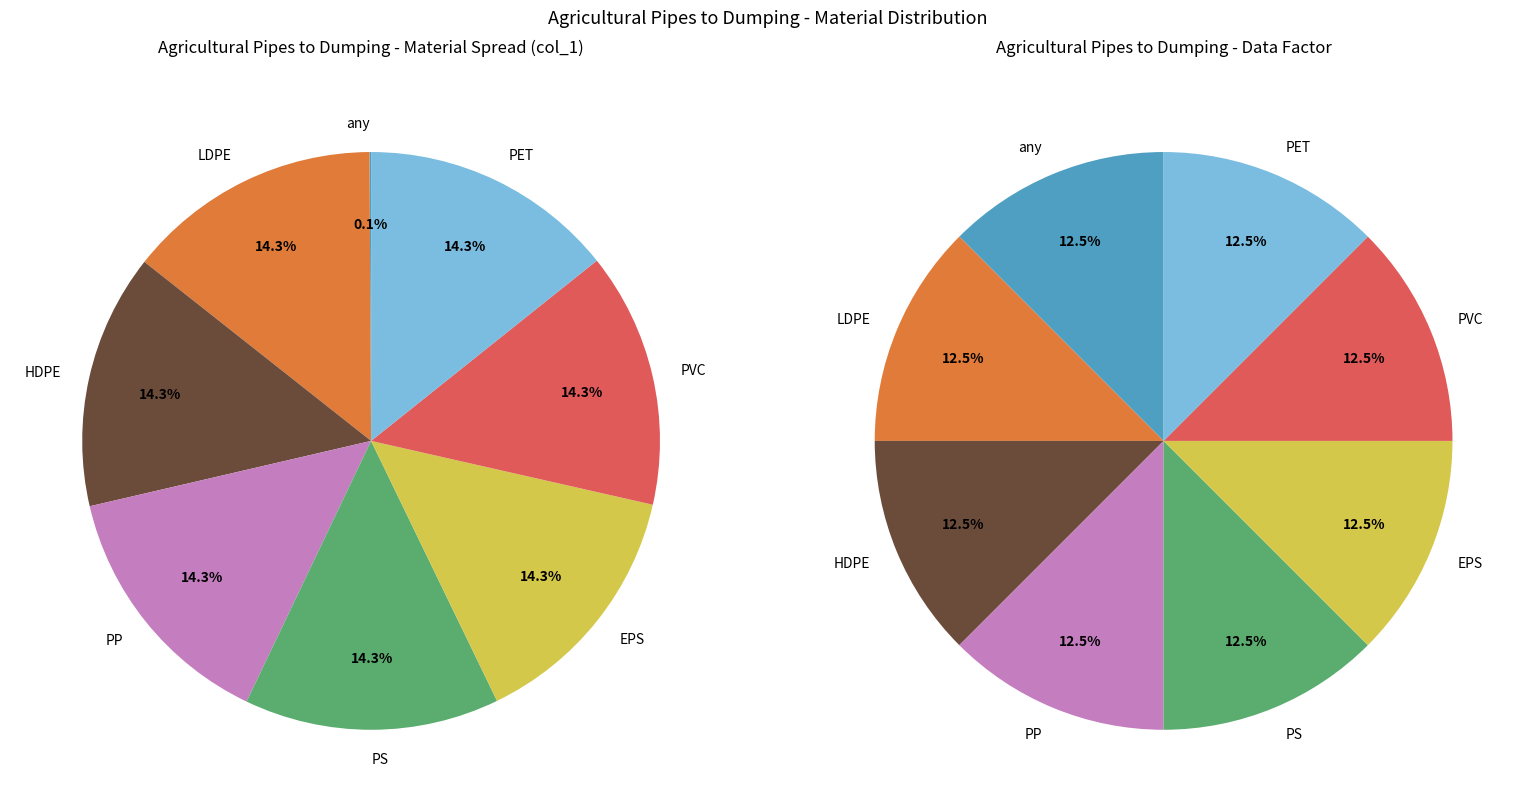

Count the number of slices in the pie.

8